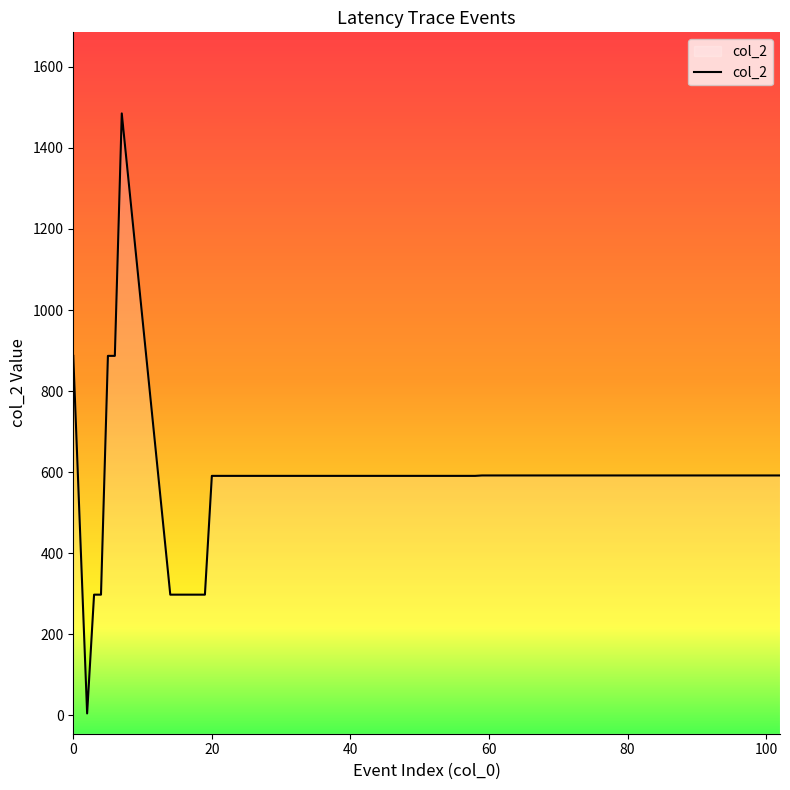

What is the approximate value at 100, to the nearest 50?

600